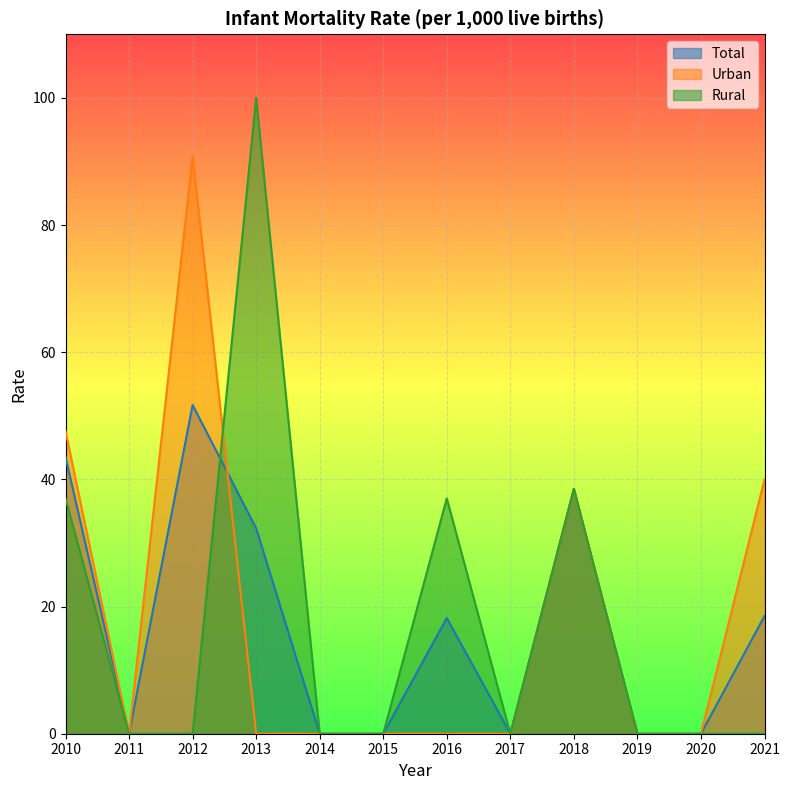

Which series has the largest total across all categories?

Urban